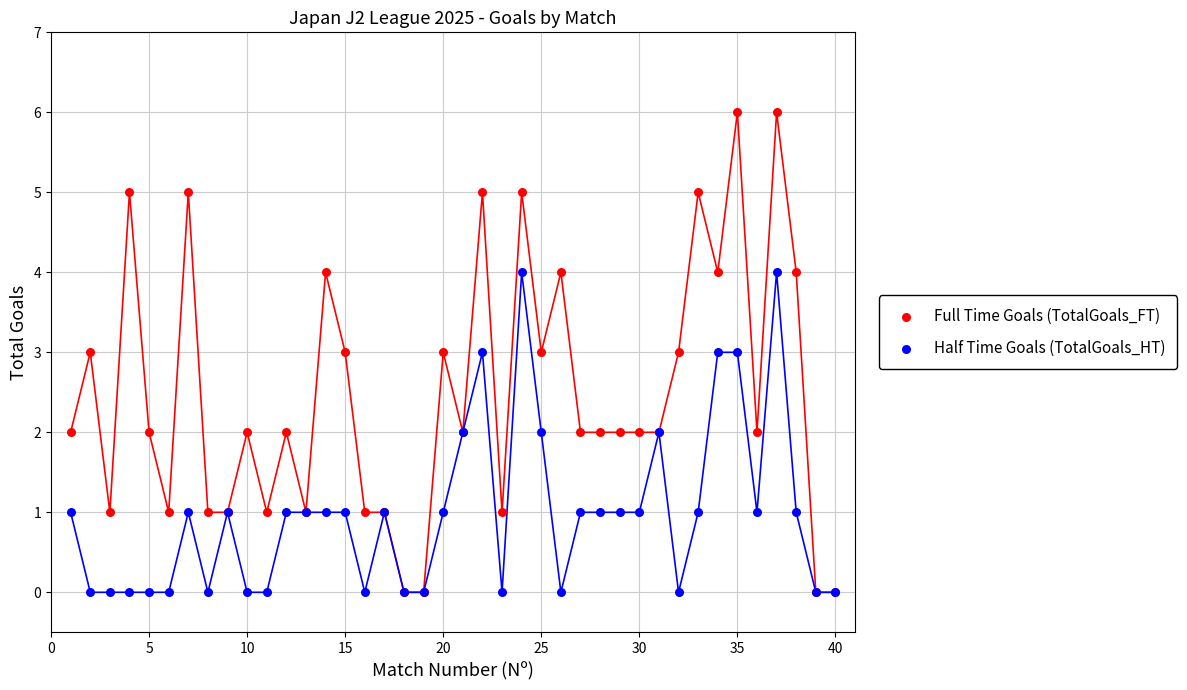

Which series reaches the maximum Y coordinate?

Full Time Goals (TotalGoals_FT)